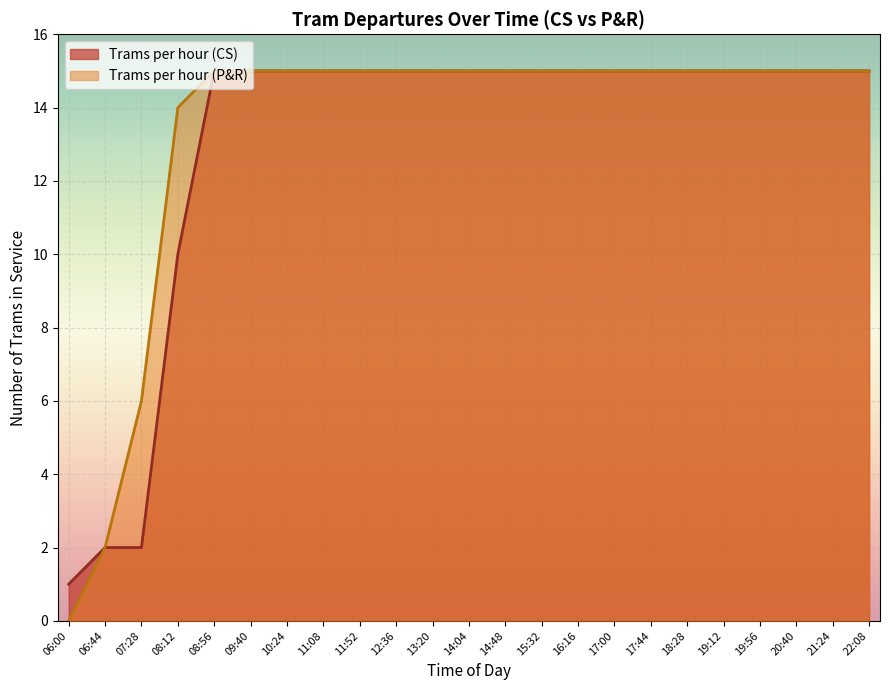

Is it true that Trams per hour (P&R) equals 0 at 06:44?

False